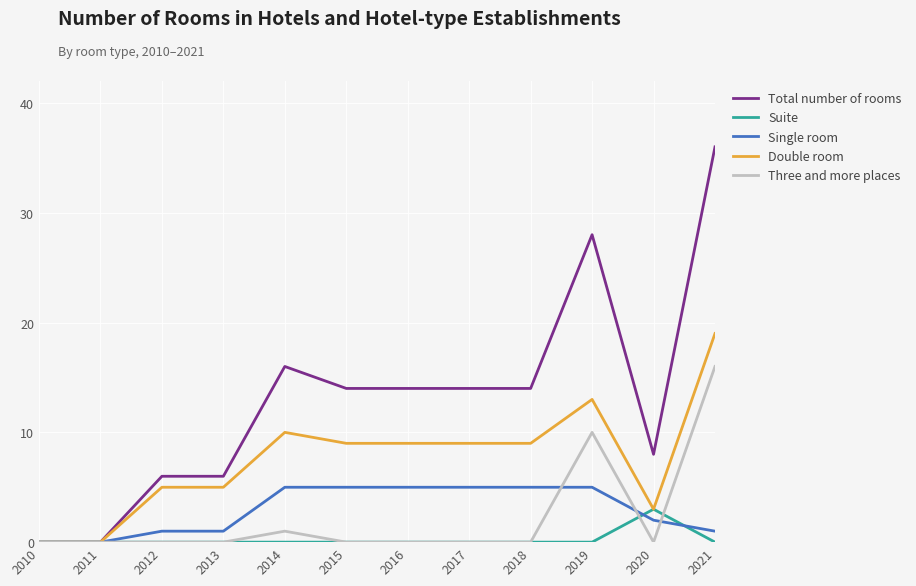

Reading right to left, extract all data points from this chart.

Total number of rooms: 36	8	28	14	14	14	14	16	6	6	0	0
Suite: 0	3	0	0	0	0	0	0	0	0	0	0
Single room: 1	2	5	5	5	5	5	5	1	1	0	0
Double room: 19	3	13	9	9	9	9	10	5	5	0	0
Three and more places: 16	0	10	0	0	0	0	1	0	0	0	0